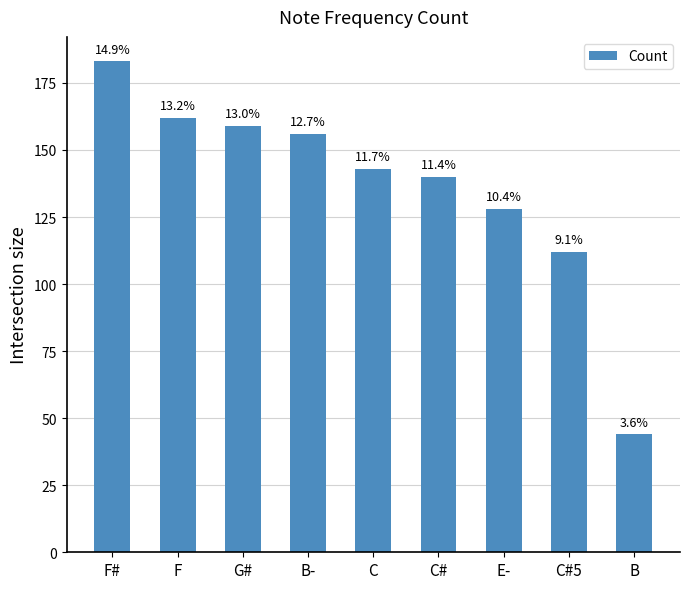

How many bars are there in total?

9